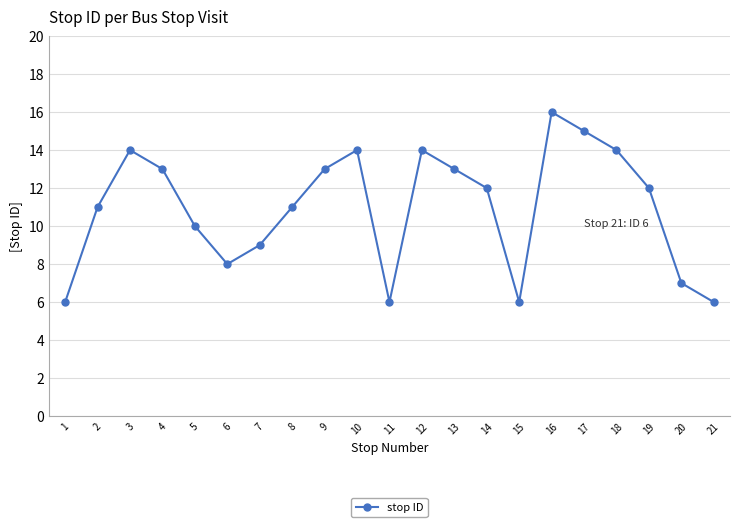

True or false: there are more than 1 points higher than both neighbors.

True